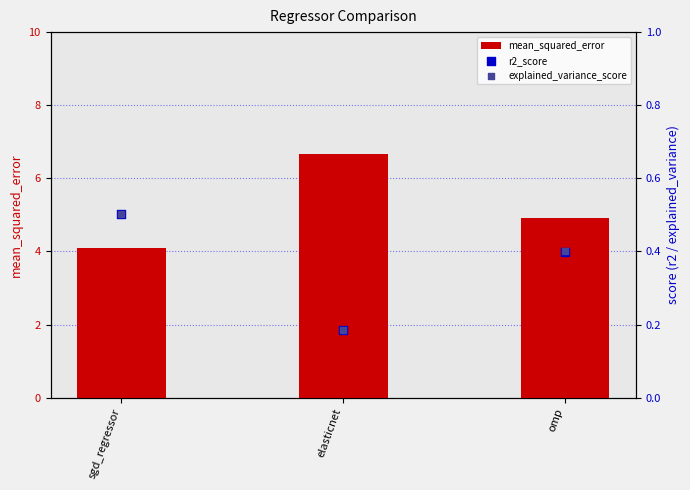

What are all the series names shown in the legend?

mean_squared_error, r2_score, explained_variance_score